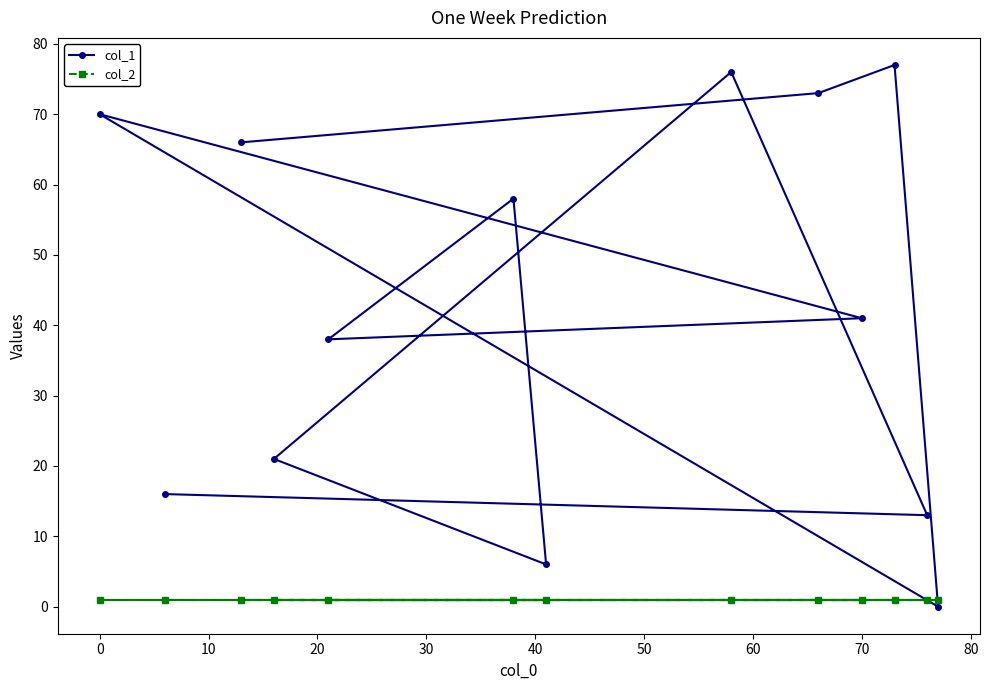

True or false: col_1 and col_2 intersect in this chart.

True